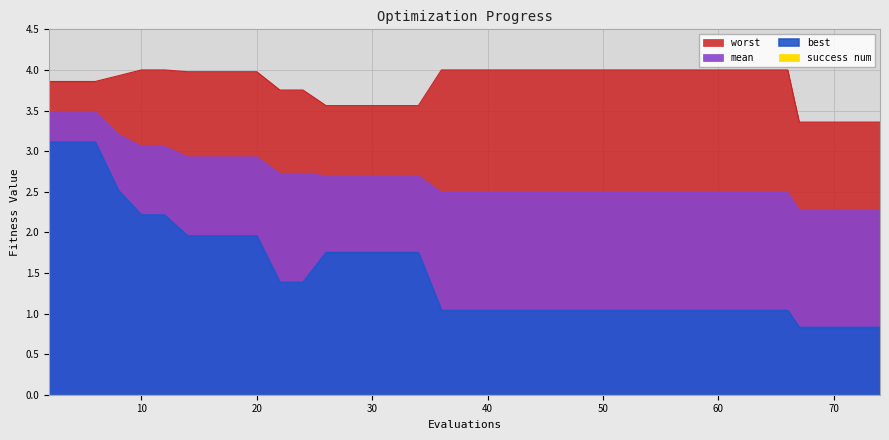

Is it true that best equals 0.8 at 18?

False